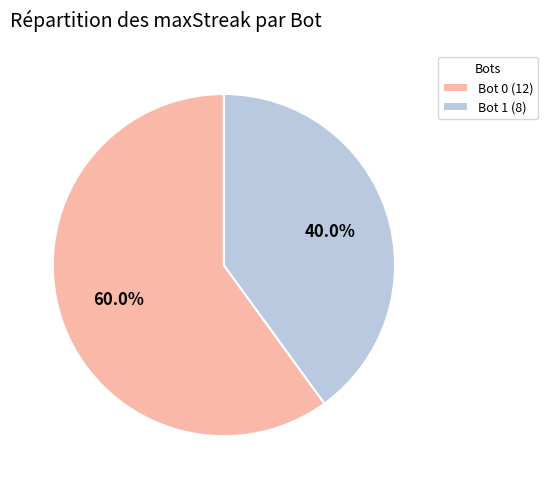

Between Bot 0 (12) and Bot 1 (8), which is larger?

Bot 0 (12)